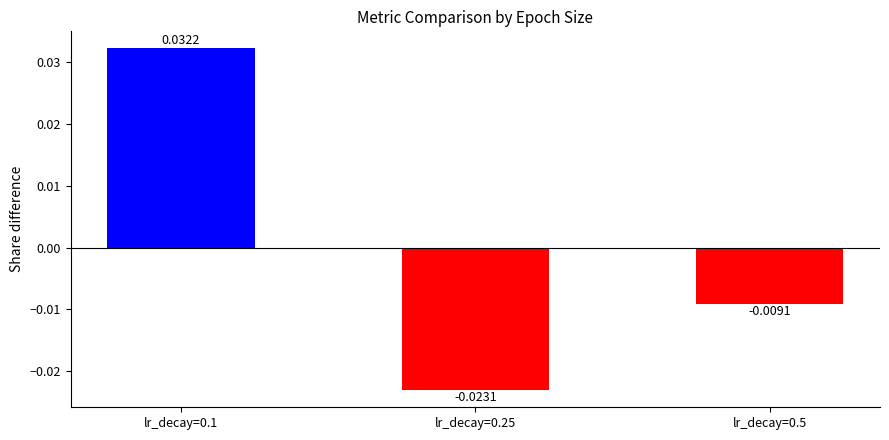

How many values are below 0?

2